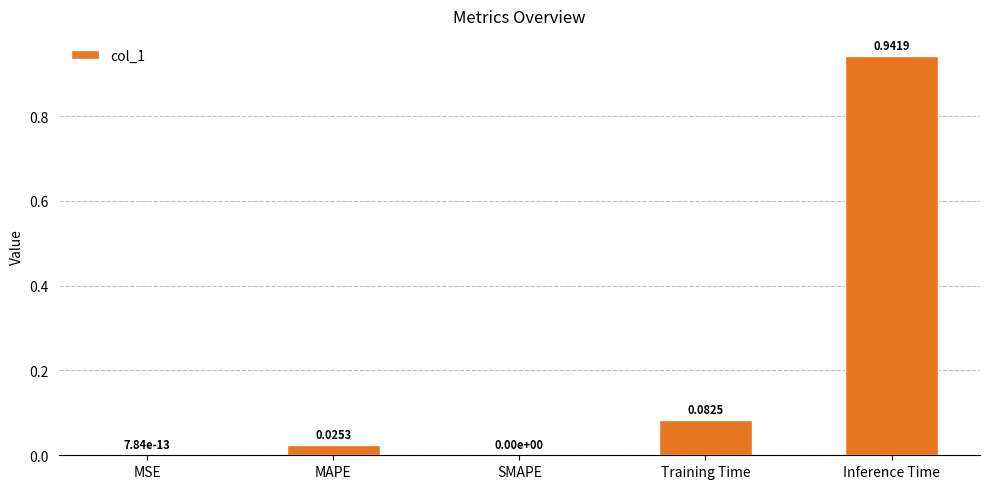

What is the sum of all values?

1.0